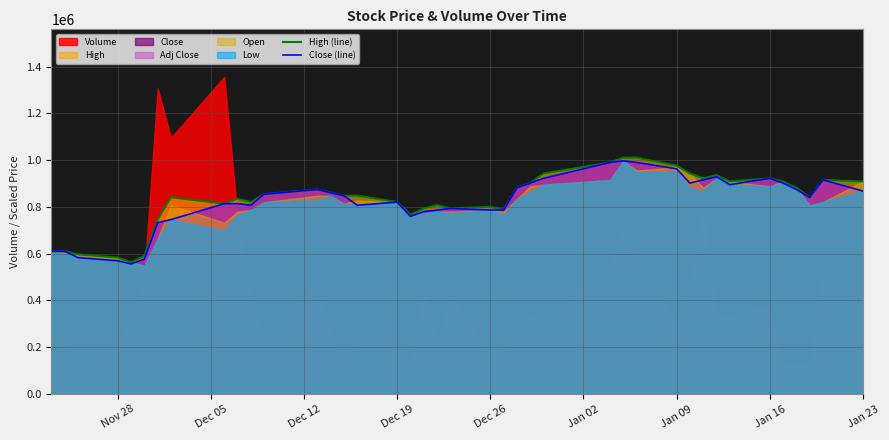

True or false: High (line) has a value of 922488.0 at Jan 16.

True